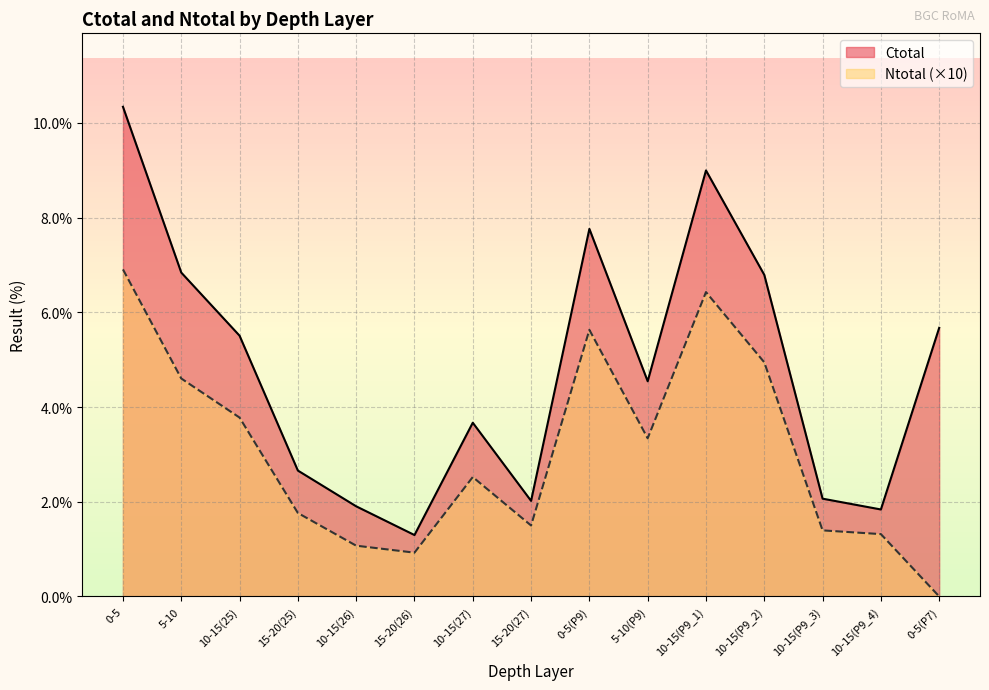

Count the number of categories in the chart.

15